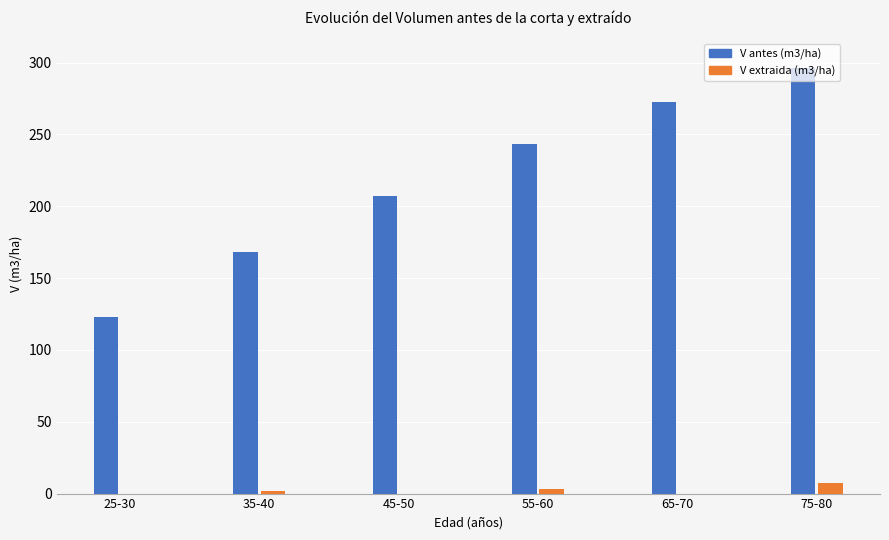

The value of V extraida (m3/ha) at 35 is 1.3. True or false?

False